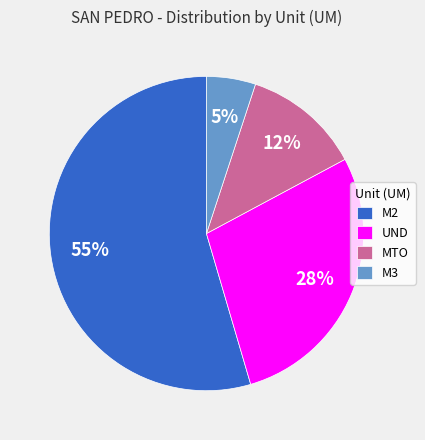

True or false: M2 accounts for 69% of the total.

False